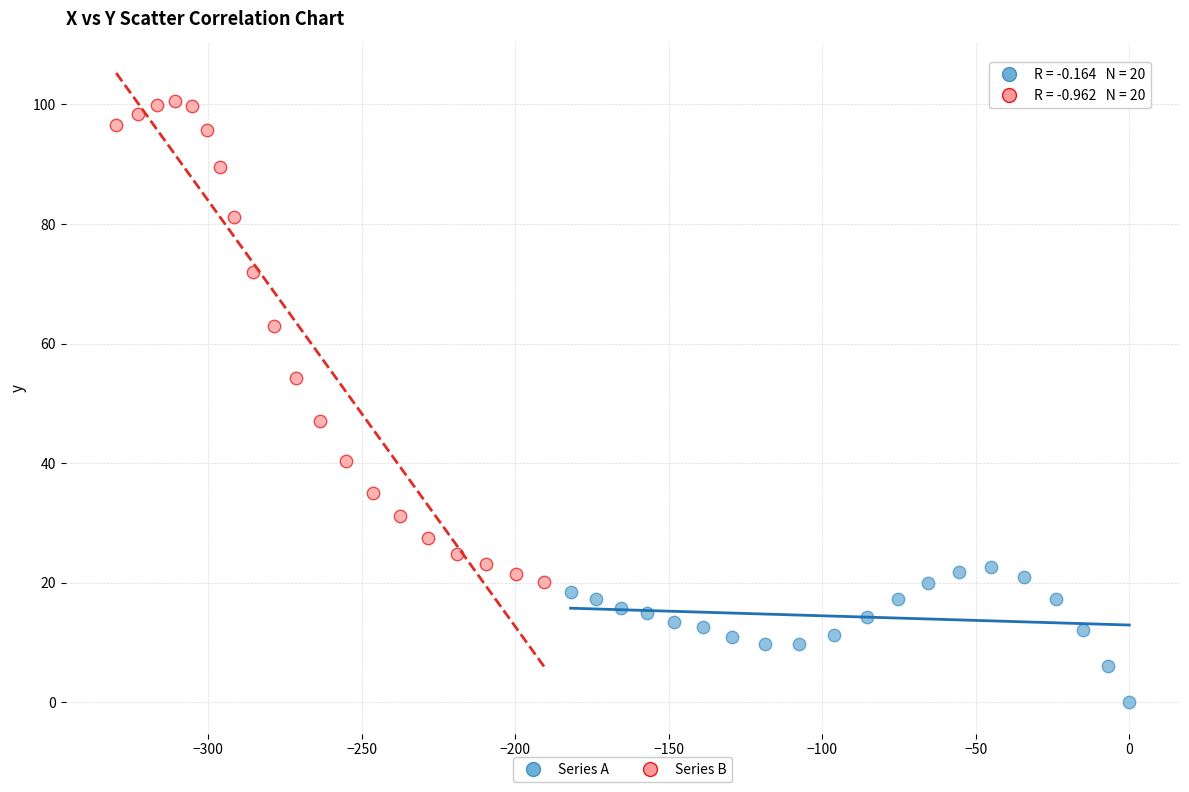

Which series contains the lowest Y value?

Series A